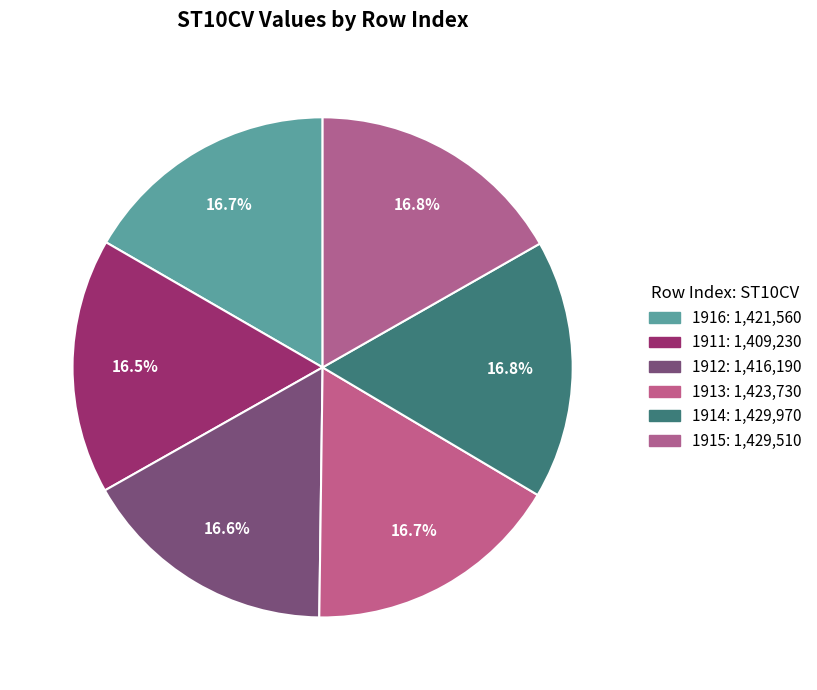

What percentage do 1916 and 1915 together represent?

33.4%